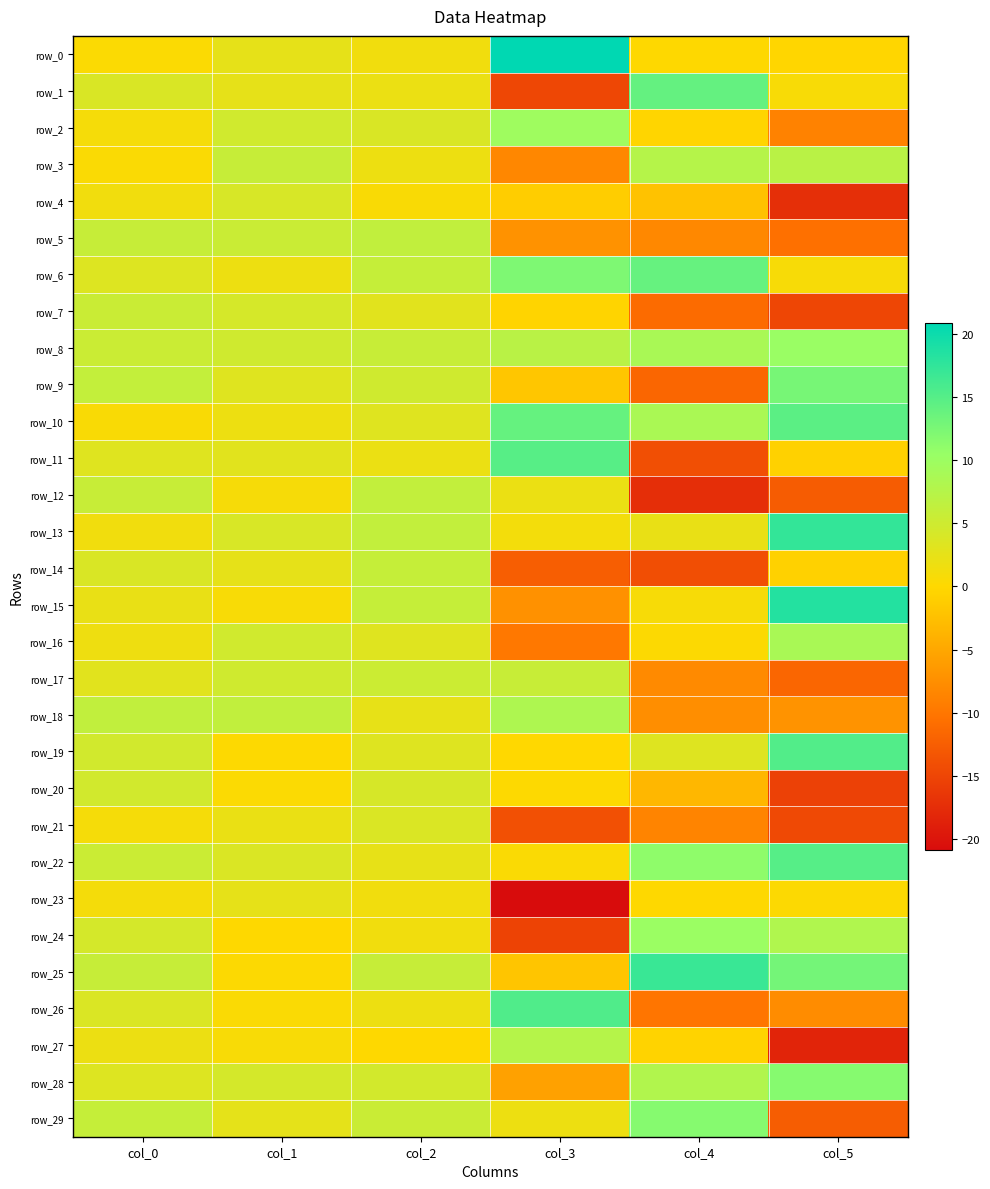

What is the spread (max minus min) of values at col_1?

6.3